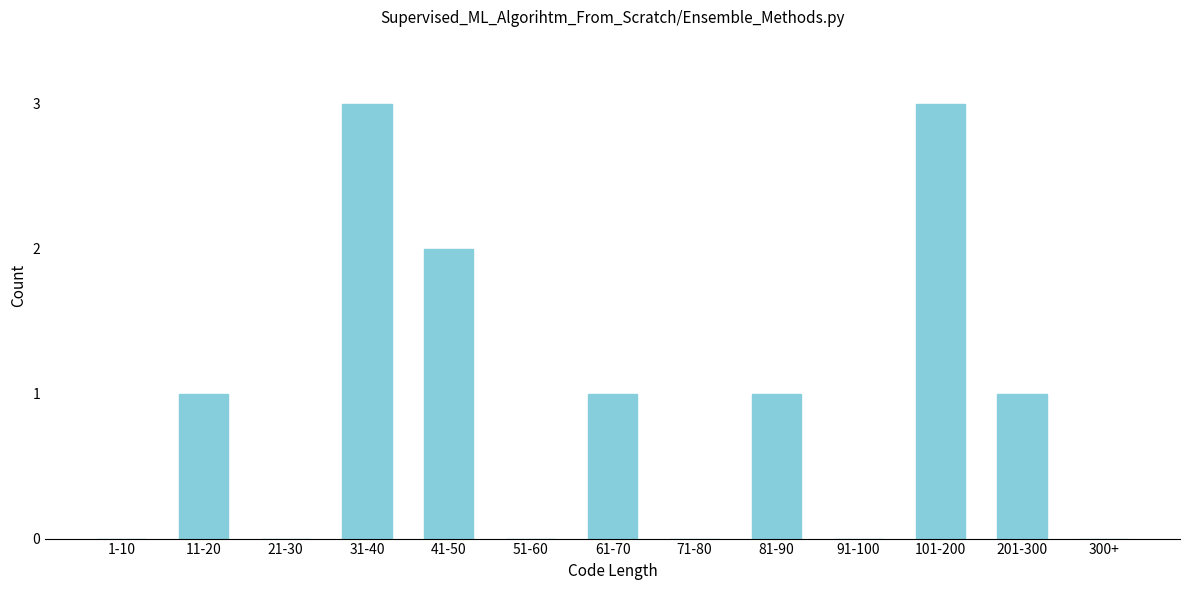

Reading left to right, what are all the values shown in this chart?

1-10=0	11-20=1	21-30=0	31-40=3	41-50=2	51-60=0	61-70=1	71-80=0	81-90=1	91-100=0	101-200=3	201-300=1	300+=0